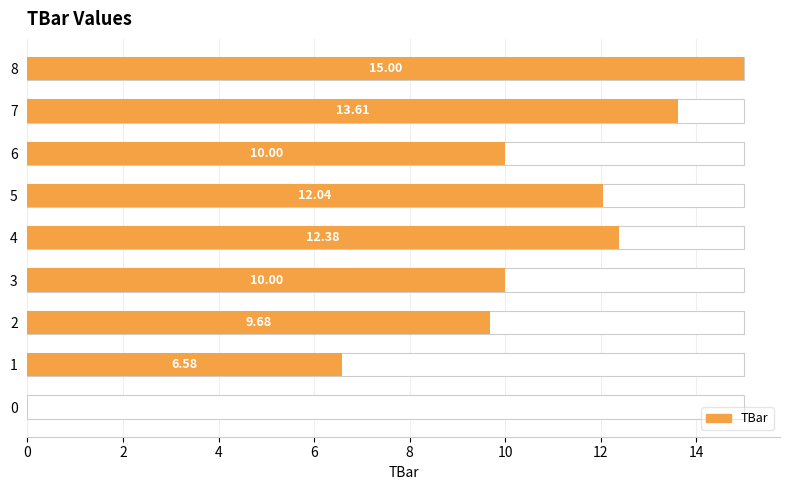

Reading left to right, what are all the values shown in this chart?

0.0	6.6	9.7	10.0	12.4	12.0	10.0	13.6	15.0